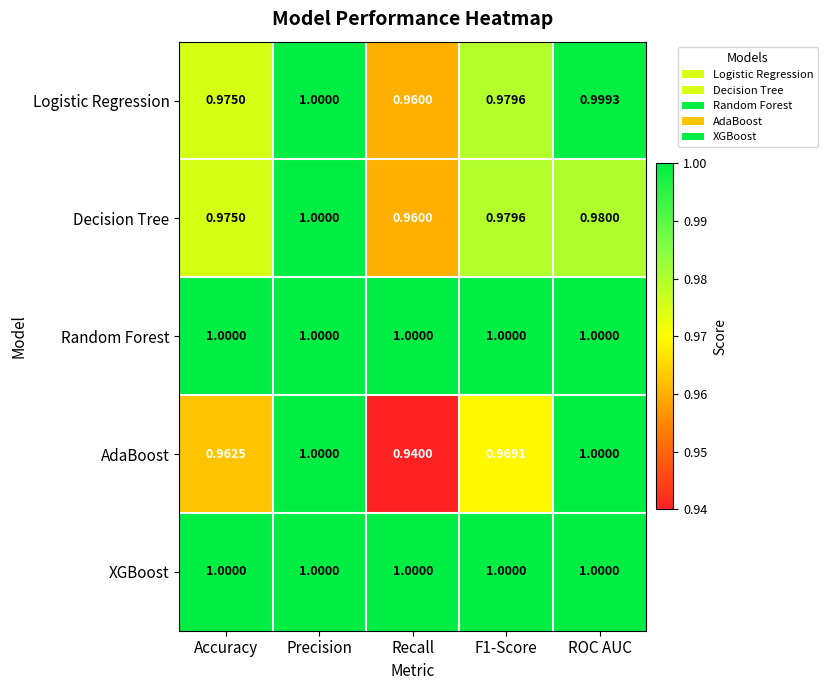

Which series changed the most between Recall and F1-Score?

AdaBoost